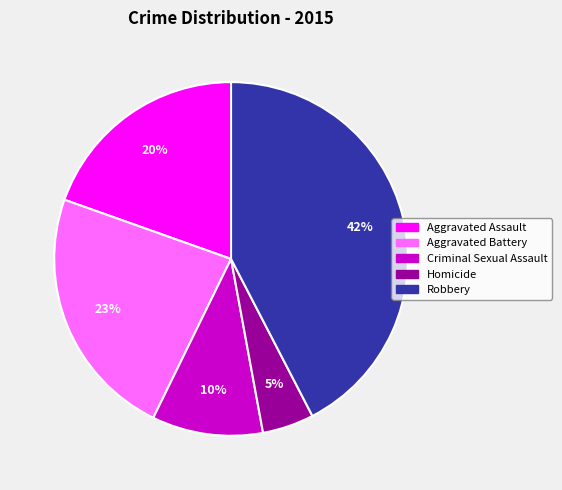

What is the smallest slice in the pie chart?

Homicide